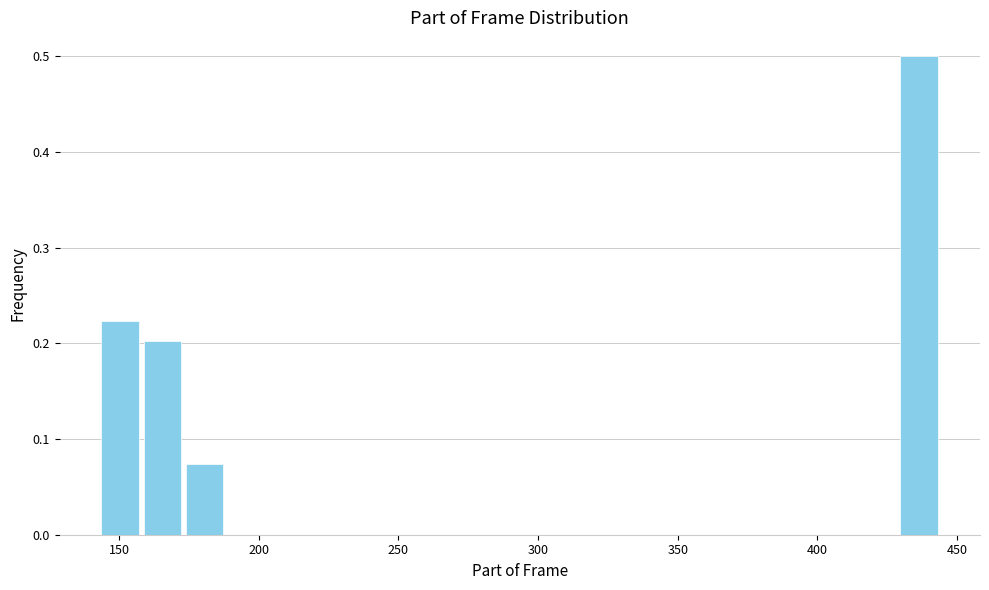

Around what value on the x-axis is the tallest bar? Give the approximate position of its centre, as read against the axis.

435